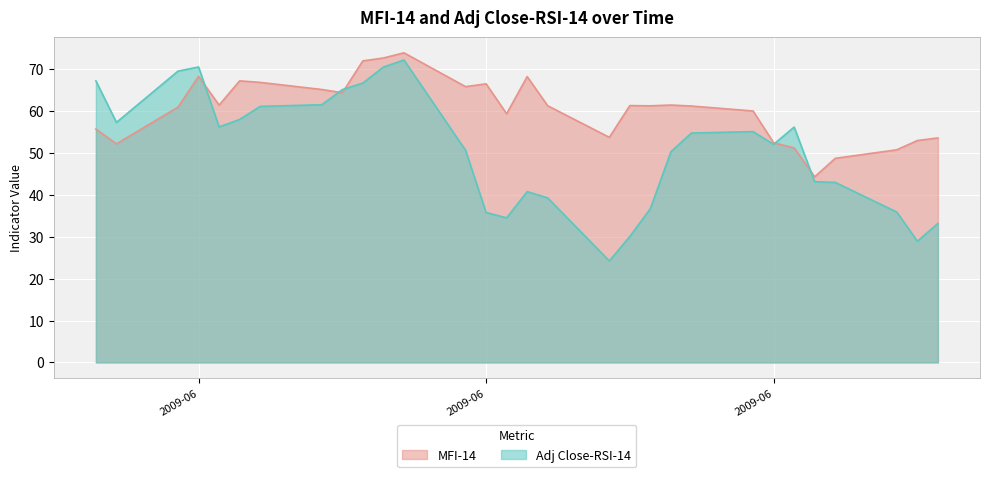

How many intersections are there between Adj Close-RSI-14 and MFI-14?

5